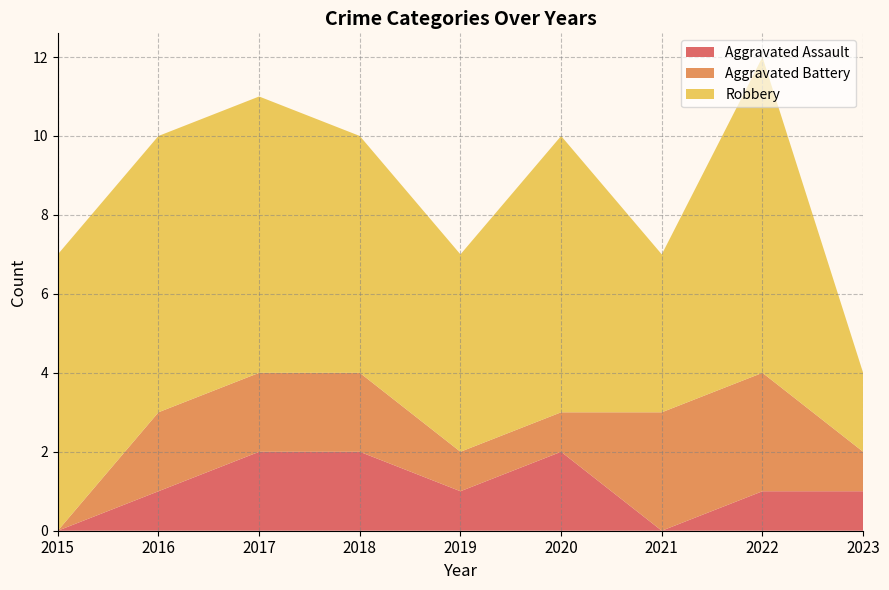

Reading left to right, extract all data points from this chart.

Aggravated Assault: 2015=0	2016=1	2017=2	2018=2	2019=1	2020=2	2021=0	2022=1	2023=1
Aggravated Battery: 2015=0	2016=2	2017=2	2018=2	2019=1	2020=1	2021=3	2022=3	2023=1
Robbery: 2015=7	2016=7	2017=7	2018=6	2019=5	2020=7	2021=4	2022=8	2023=2